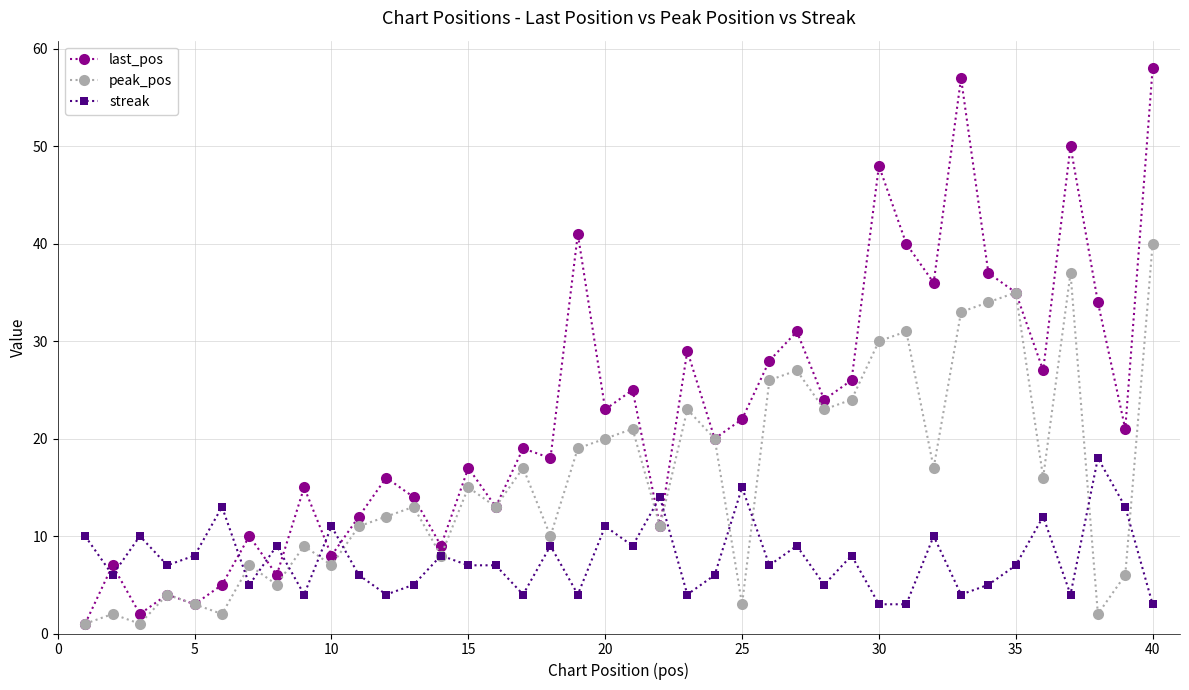

How many lines are shown in the chart?

3